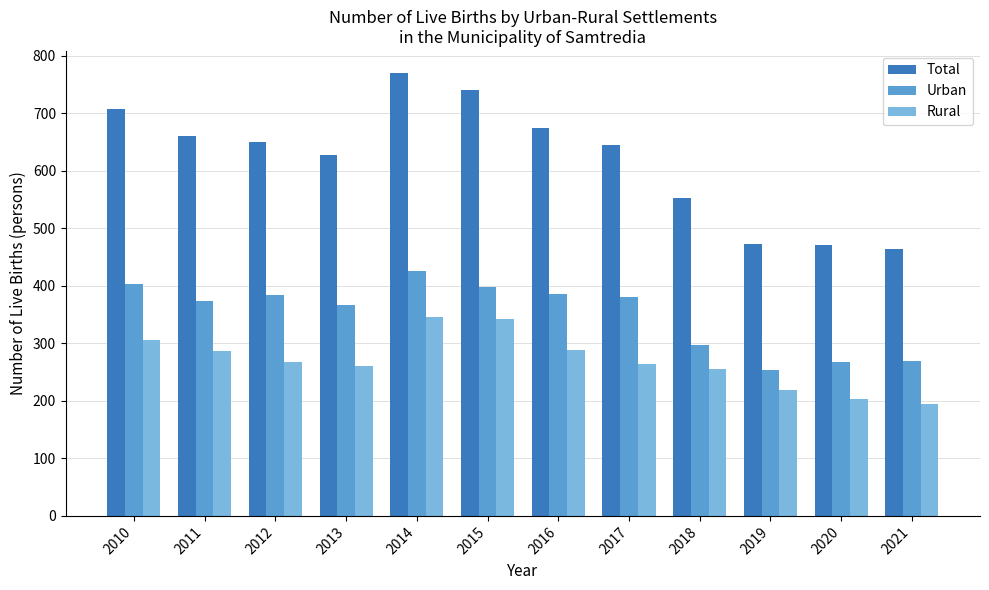

What is the minimum value for Rural?

194